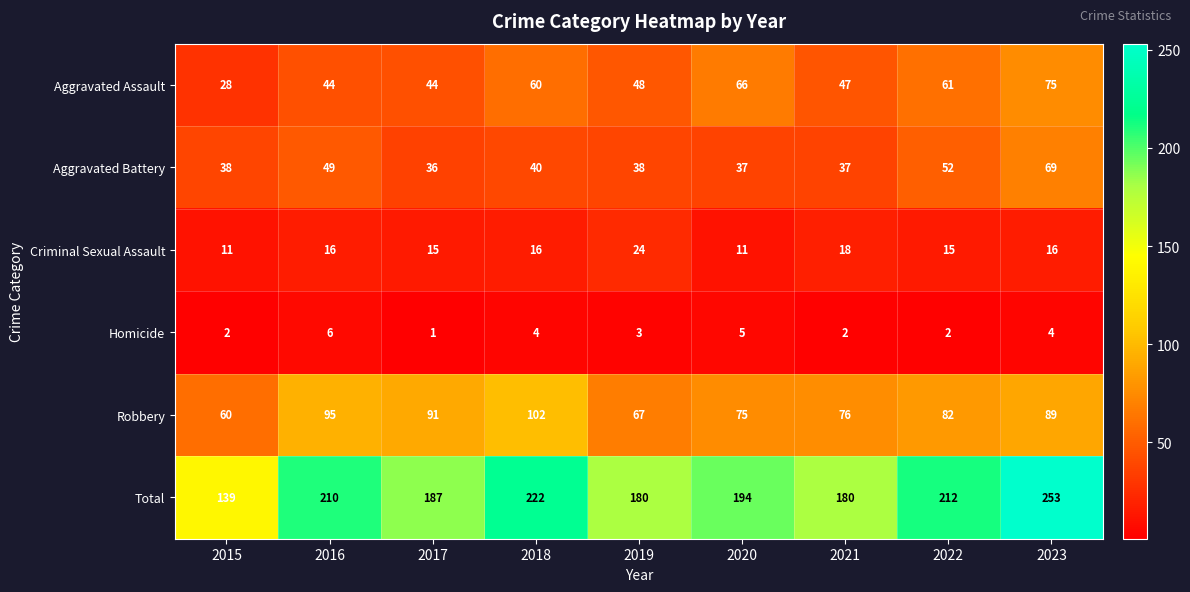

At how many categories does at least one series exceed 208?

4